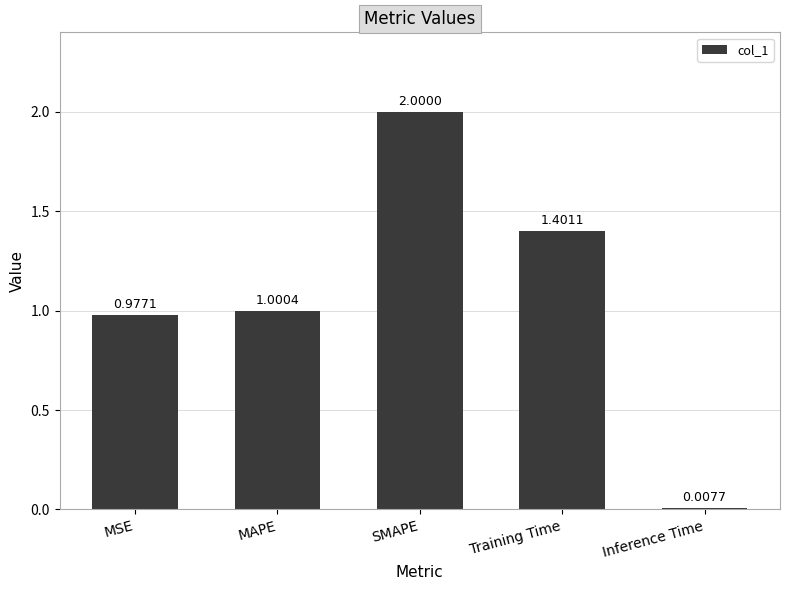

What is the label of the 2nd bar from the right?

Training Time